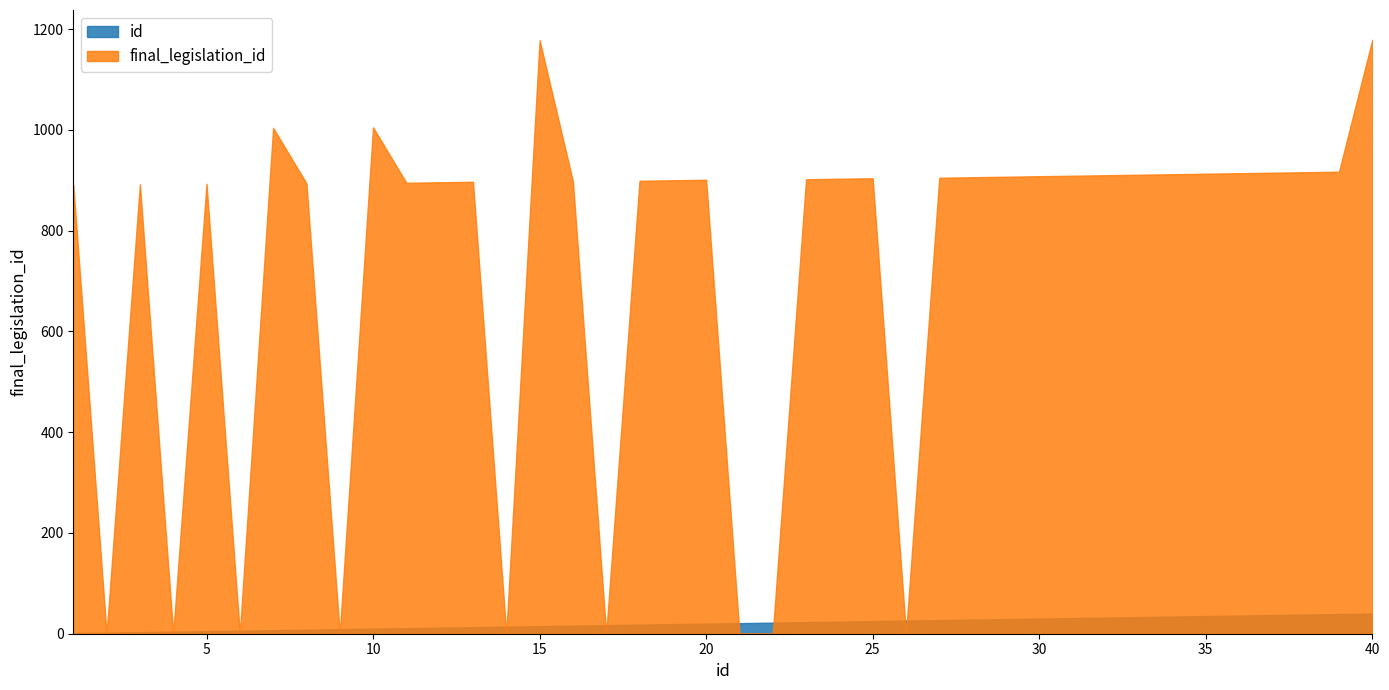

Which label corresponds to the largest value in the chart?

40